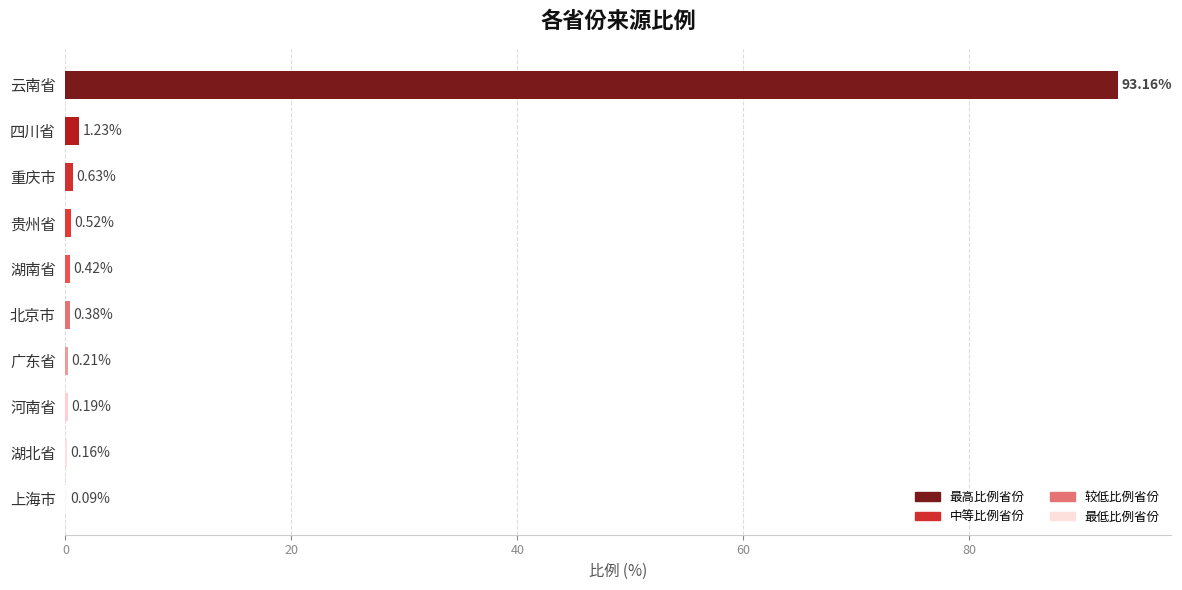

Between 四川省 and 湖南省, which is larger?

四川省